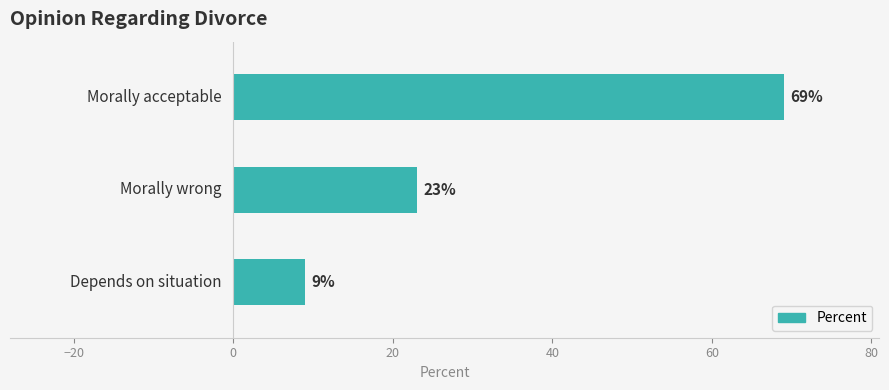

How many data points are less than 23?

1